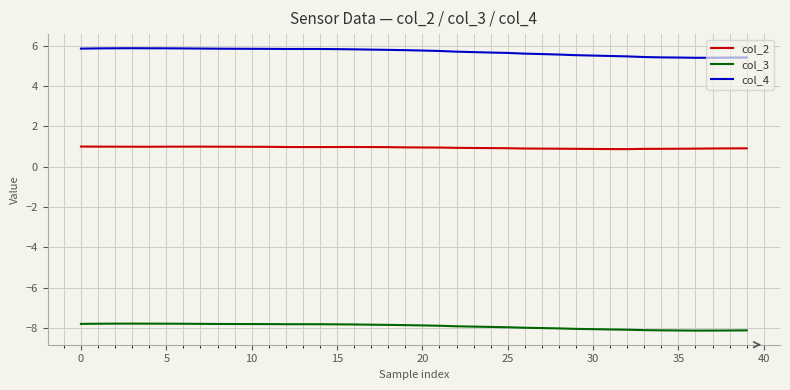

What is the minimum value shown in the chart?

-8.1